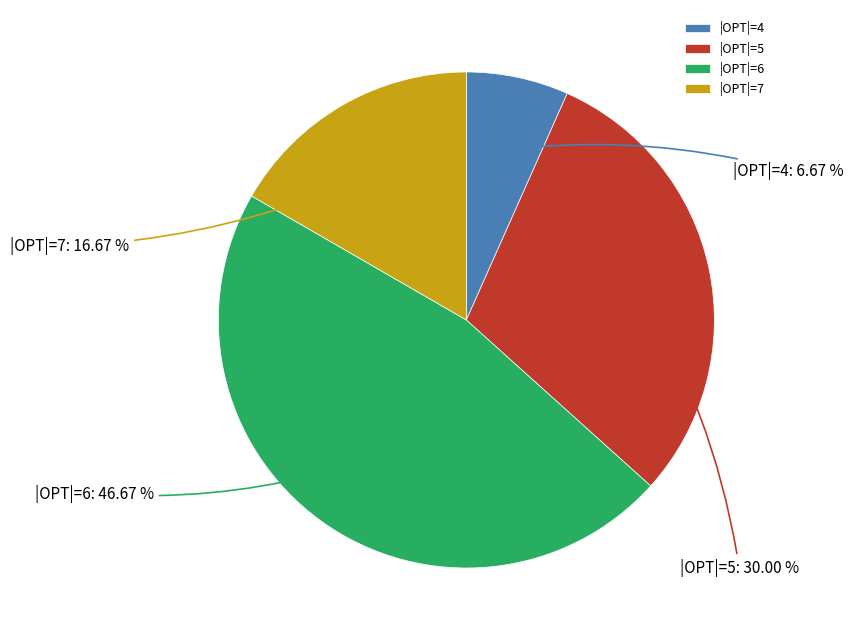

Do |OPT|=7 and |OPT|=4 together represent more than half of the pie?

No